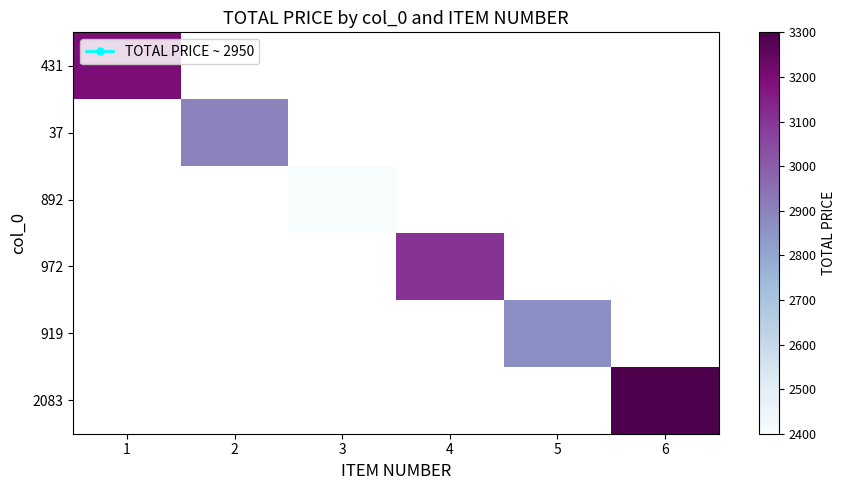

Which category has the lowest value across all series?

3